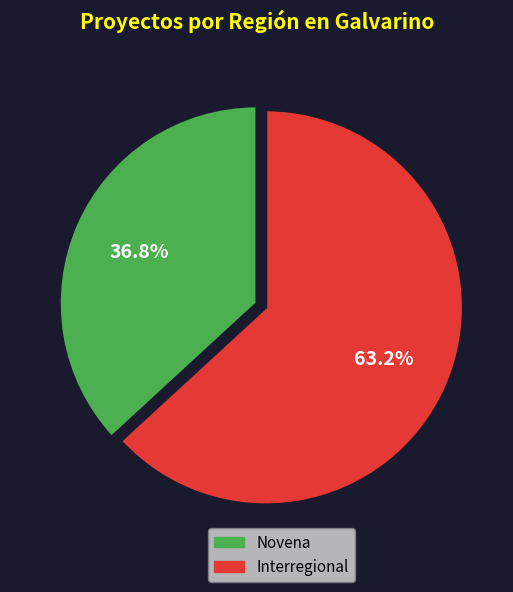

What is the smallest slice in the pie chart?

Novena